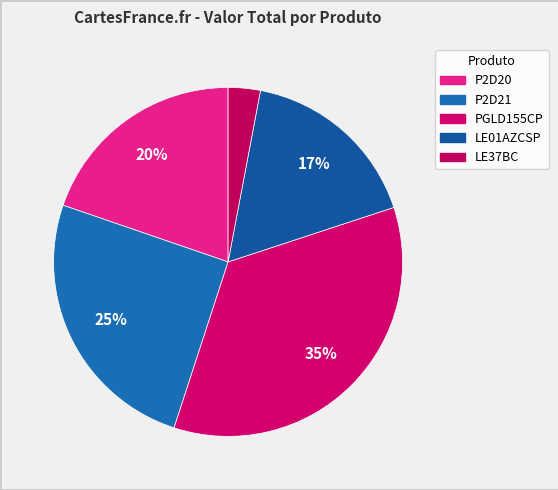

What is the change in value from P2D20 to P2D21?

+637.0